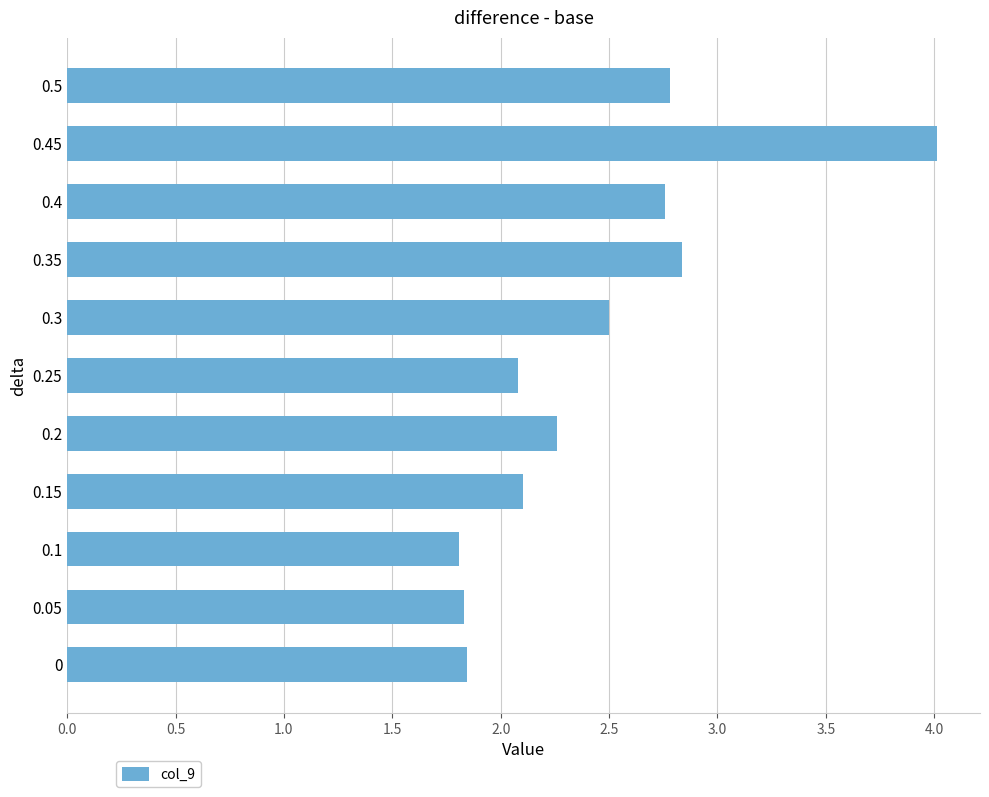

What is the ratio of the value at 0.4 to the value at 0.45?

0.7